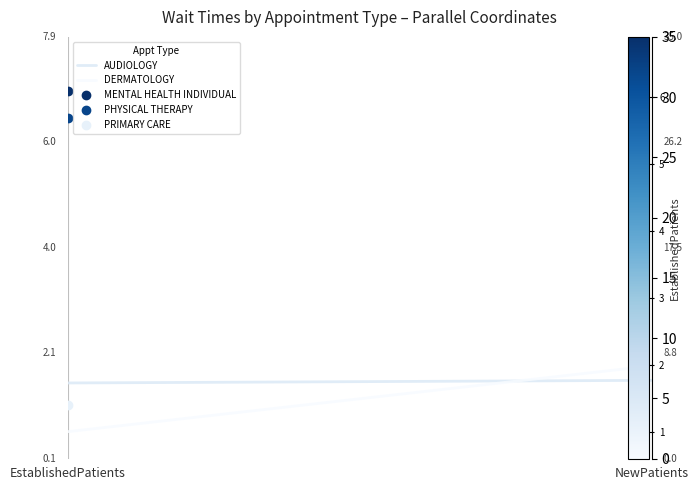

Which series has the widest spread of values?

DERMATOLOGY